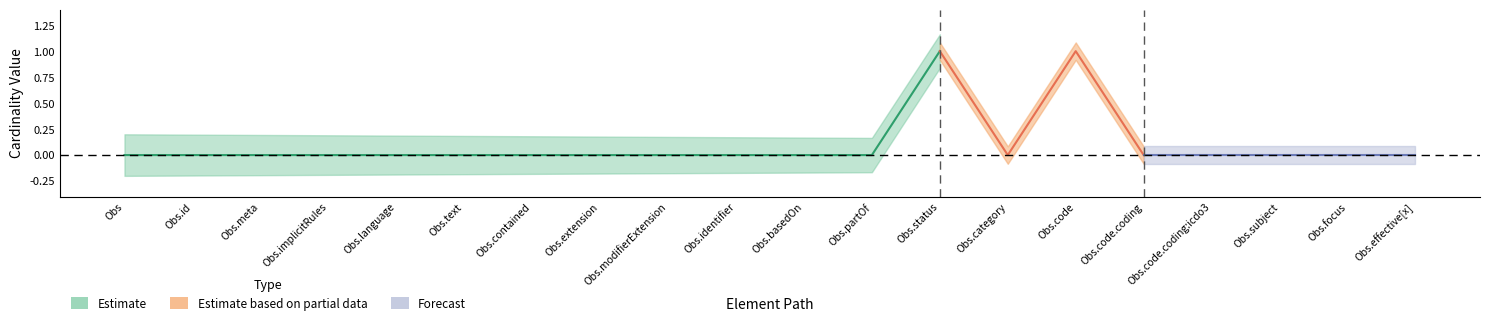

How many Min values are between 0 and 1?

20